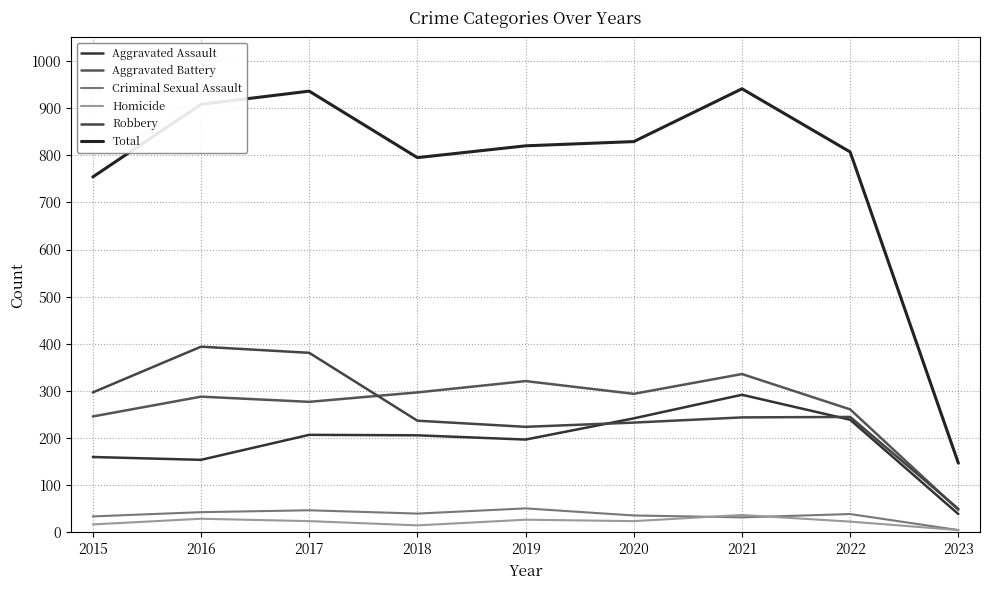

What is the spread (max minus min) of values at 2018?

780